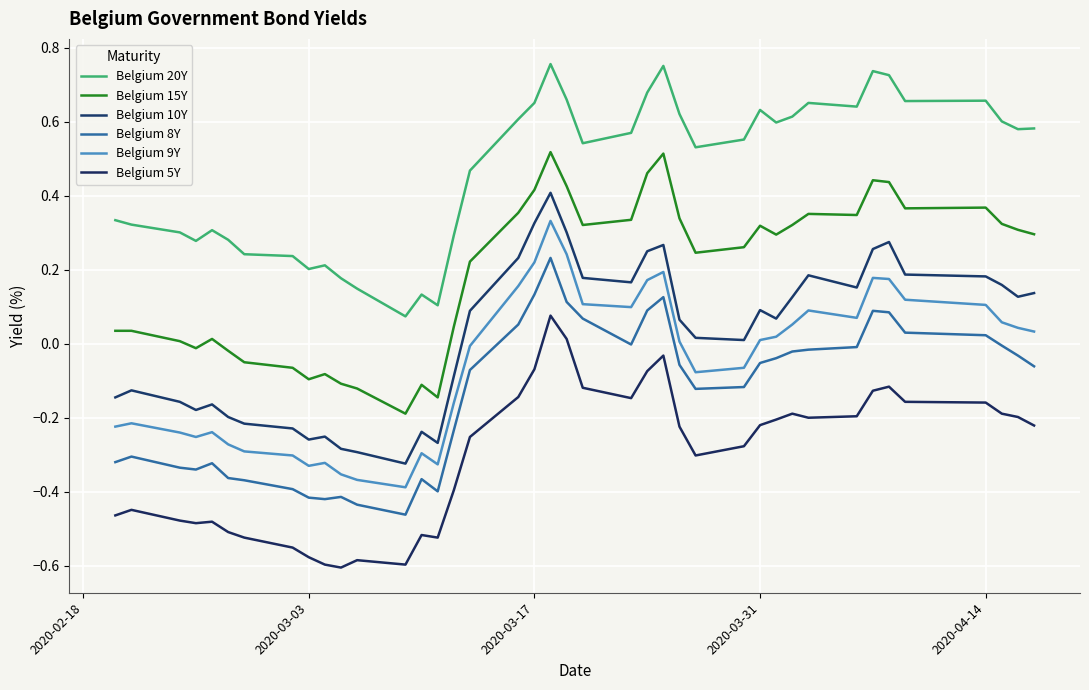

How many lines are shown in the chart?

6